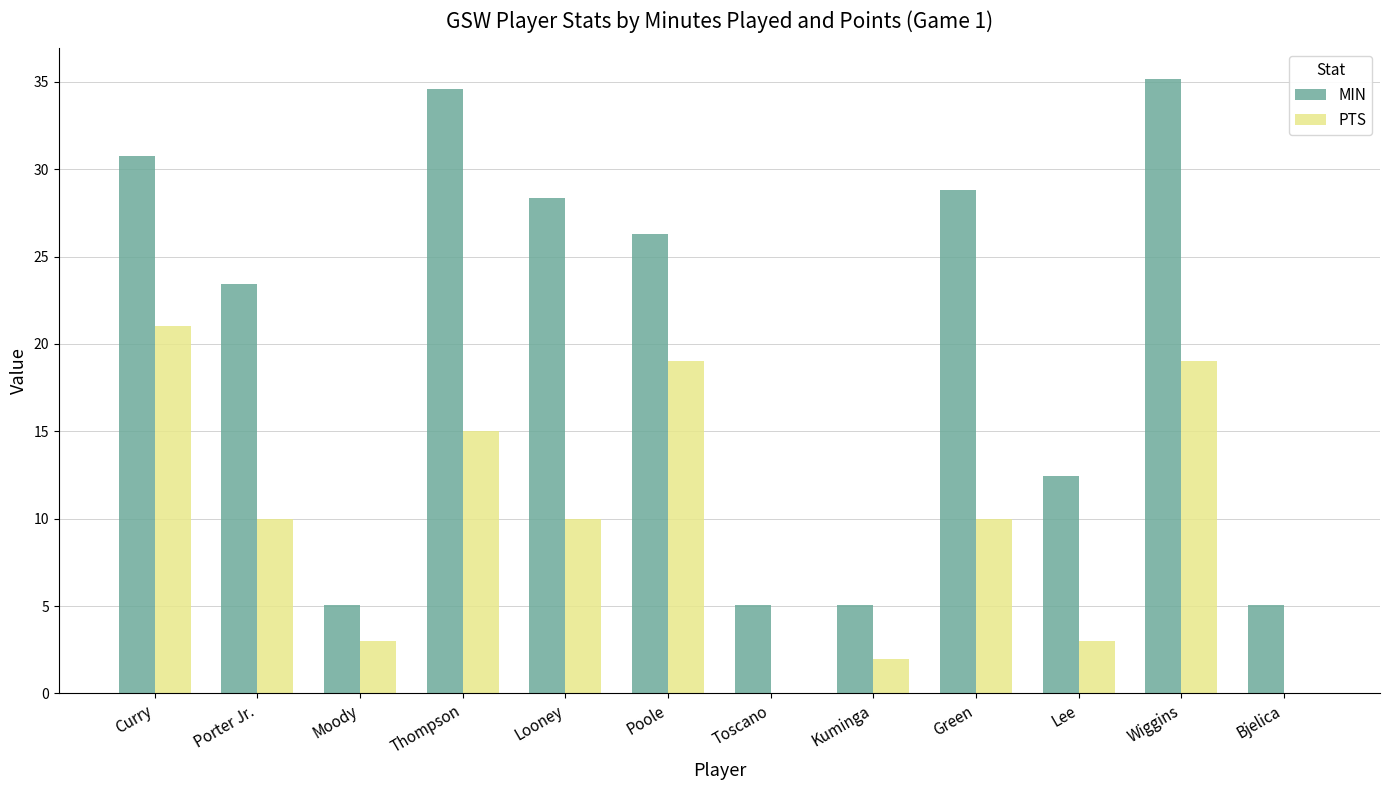

True or false: PTS has a value of 14.7 at Bjelica.

False